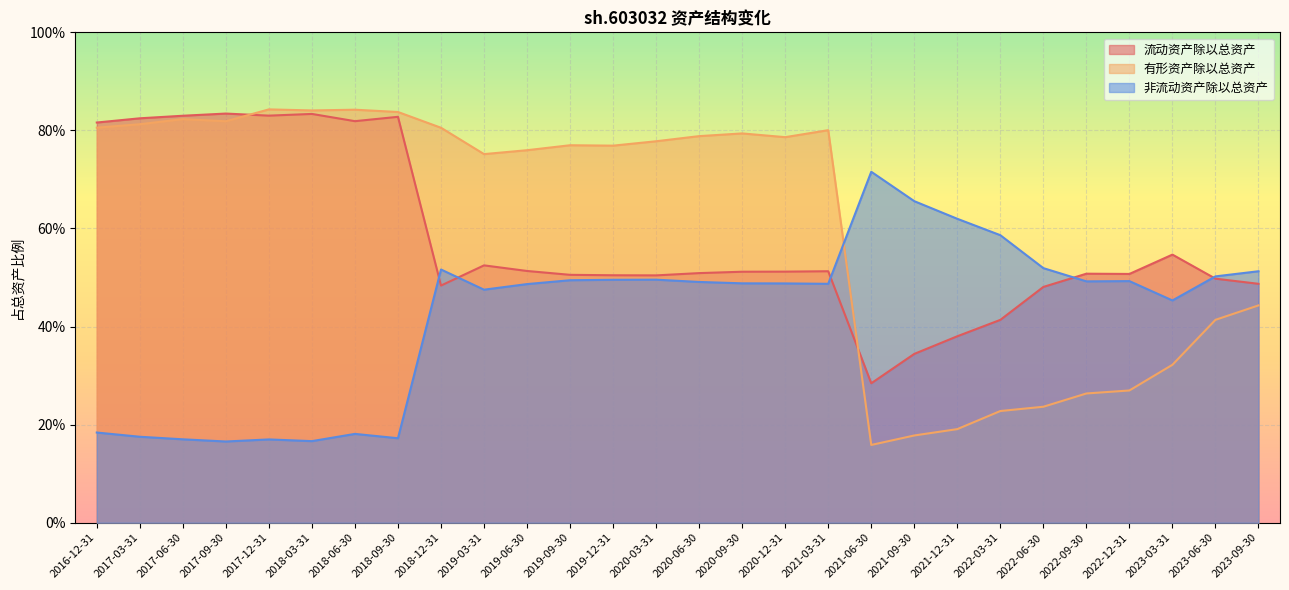

What are all the series names shown in the legend?

流动资产除以总资产, 有形资产除以总资产, 非流动资产除以总资产